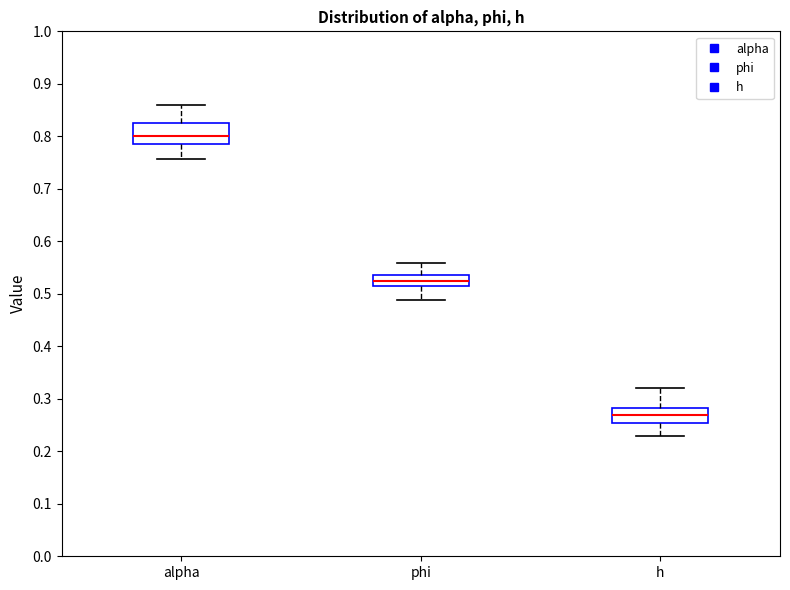

Reading left to right, read every box against the y-axis: the position of its median line, the range the box covers, and the ends of its whiskers. The values are not printed on the chart, so give them approximately, as read against the axis.

alpha: median 0.80, box 0.79 to 0.83, whiskers 0.76 to 0.86
phi: median 0.52 (inside the box), box 0.52 to 0.54, whiskers 0.49 to 0.56
h: median 0.27, box 0.25 to 0.28, whiskers 0.23 to 0.32